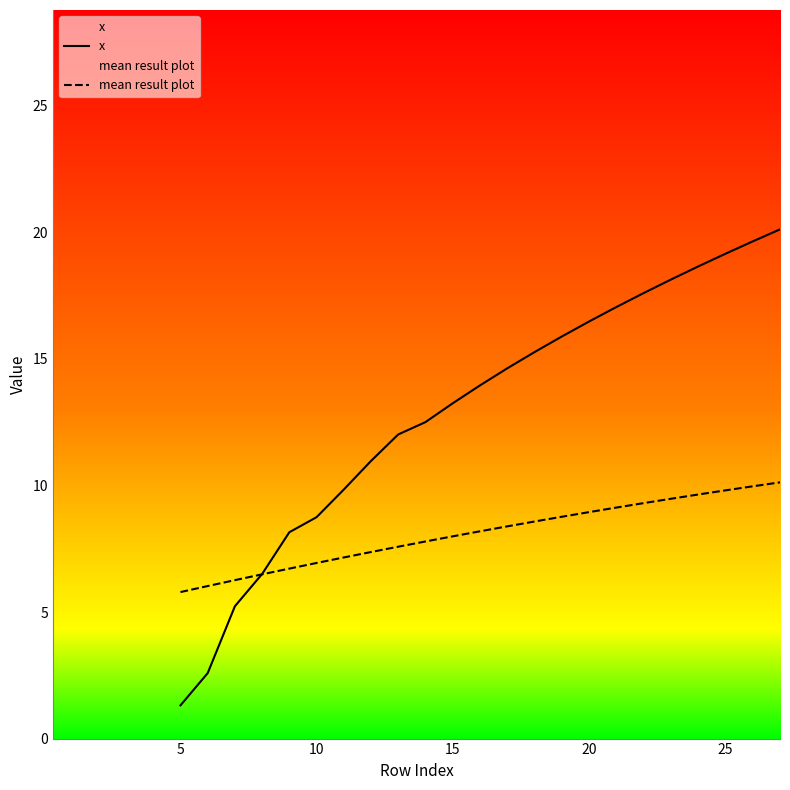

True or false: mean result plot and x intersect in this chart.

True